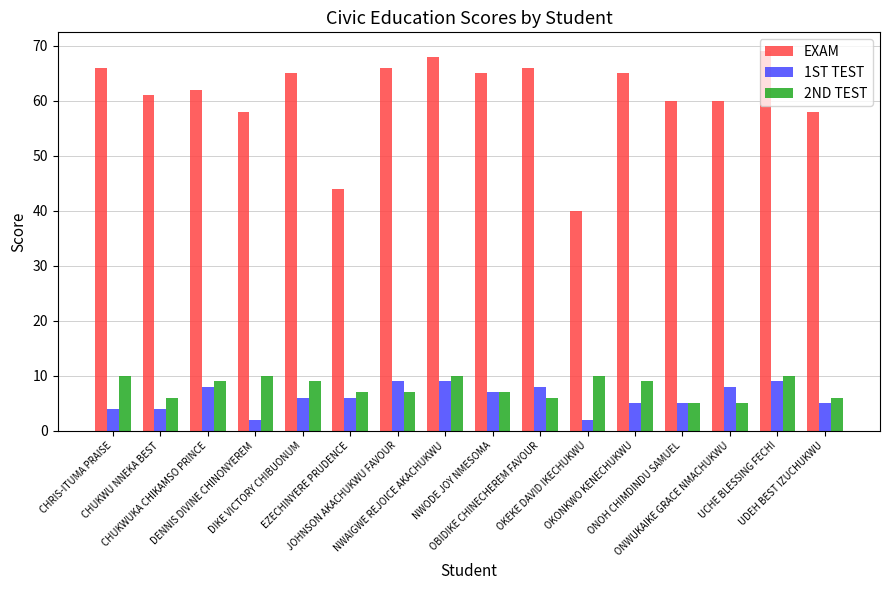

What is the spread (max minus min) of values at ONWUKAIKE GRACE NMACHUKWU?

55